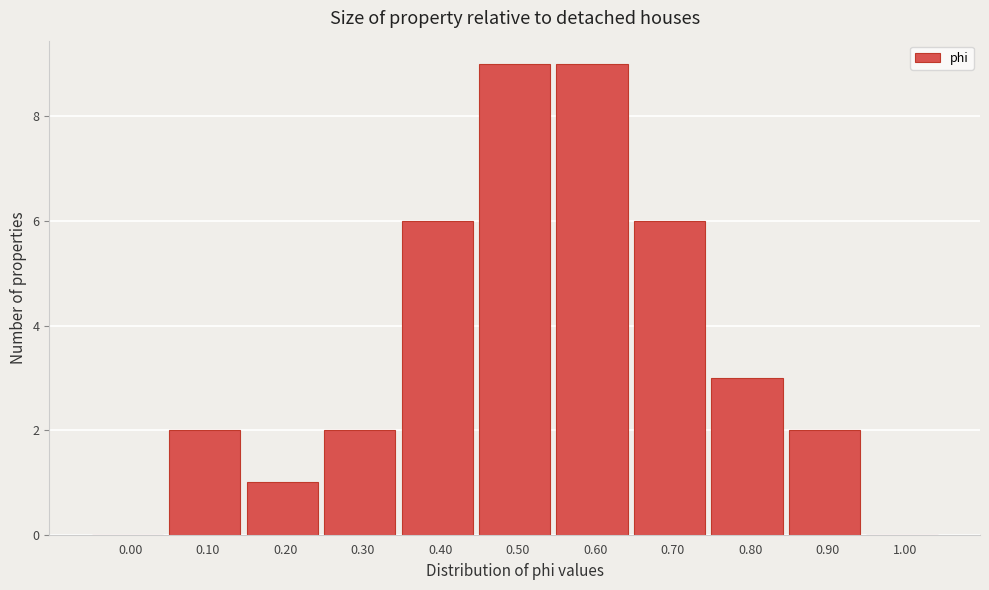

Reading left to right, transcribe all the data shown in this chart.

0.00=0	0.10=2	0.20=1	0.30=2	0.40=6	0.50=9	0.60=9	0.70=6	0.80=3	0.90=2	1.00=0